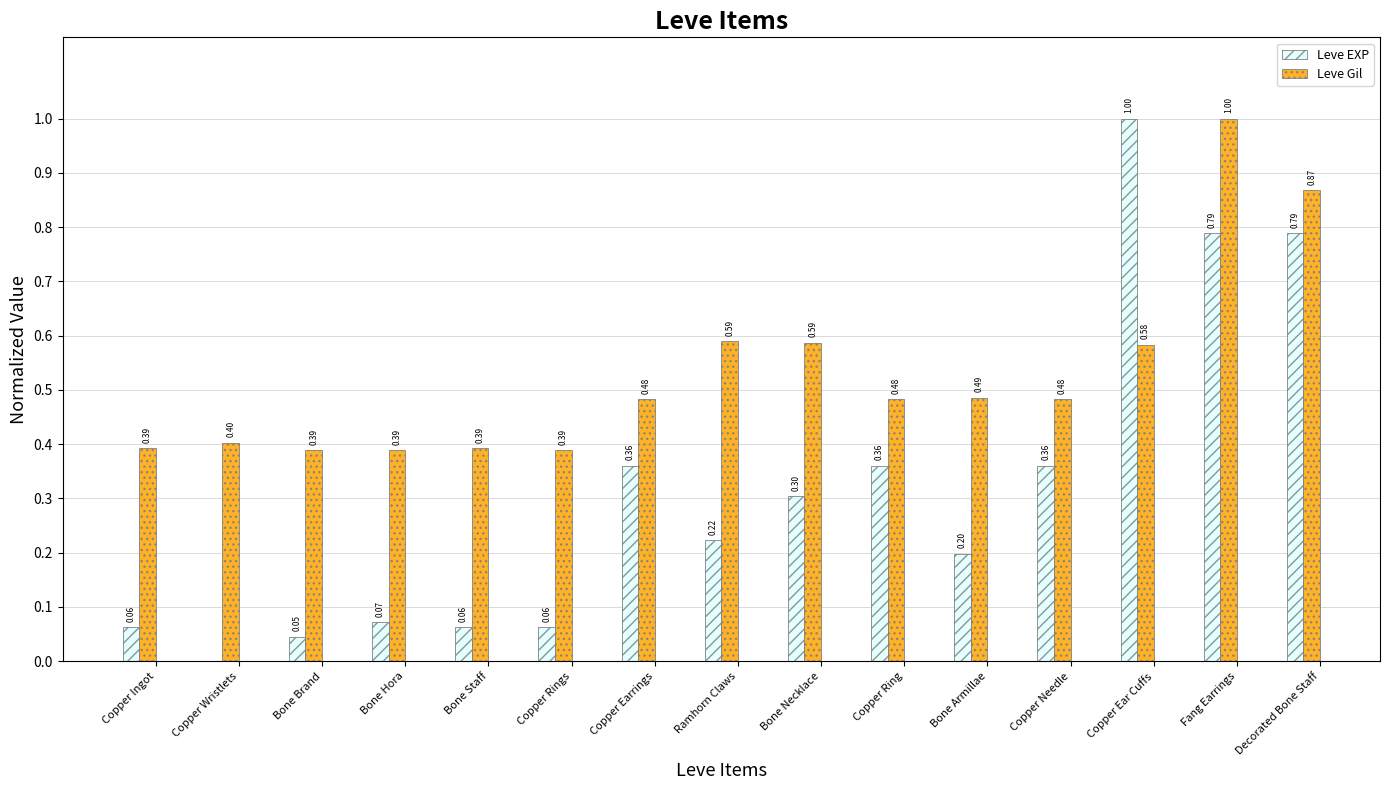

At which label is Leve EXP closest to 0?

Copper Wristlets